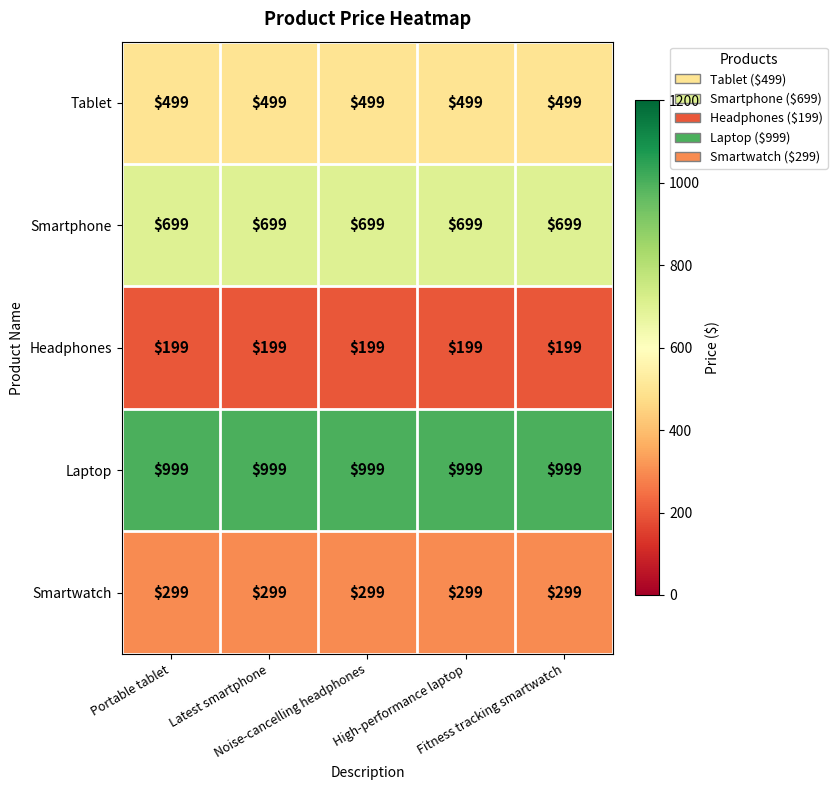

What is the difference between the highest and lowest values at Portable tablet?

800